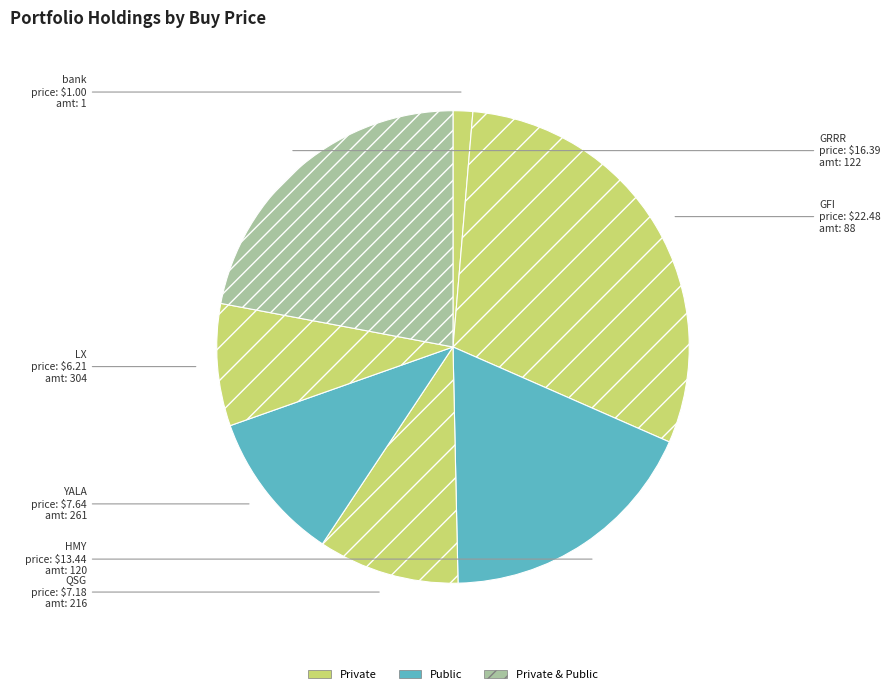

Which has a higher value, bank or HMY?

HMY